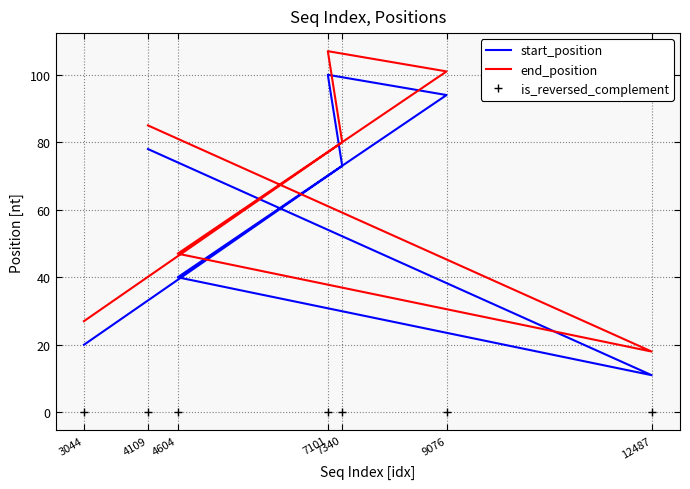

List the series in order of their peak value, lowest first.

is_reversed_complement, start_position, end_position